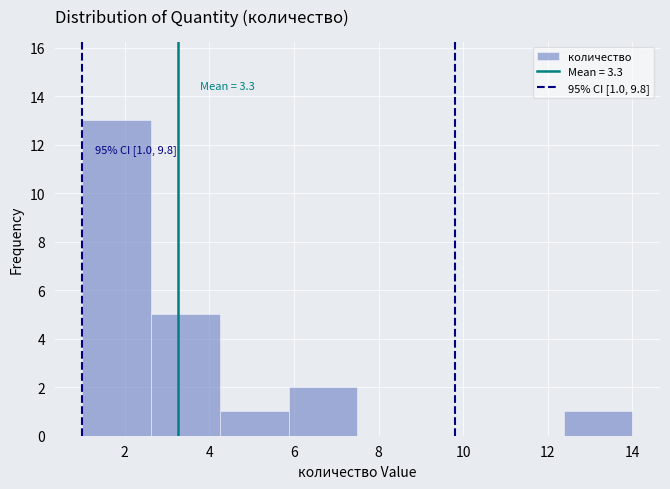

Which range on the x-axis has the tallest bar?

1.0 to 2.6